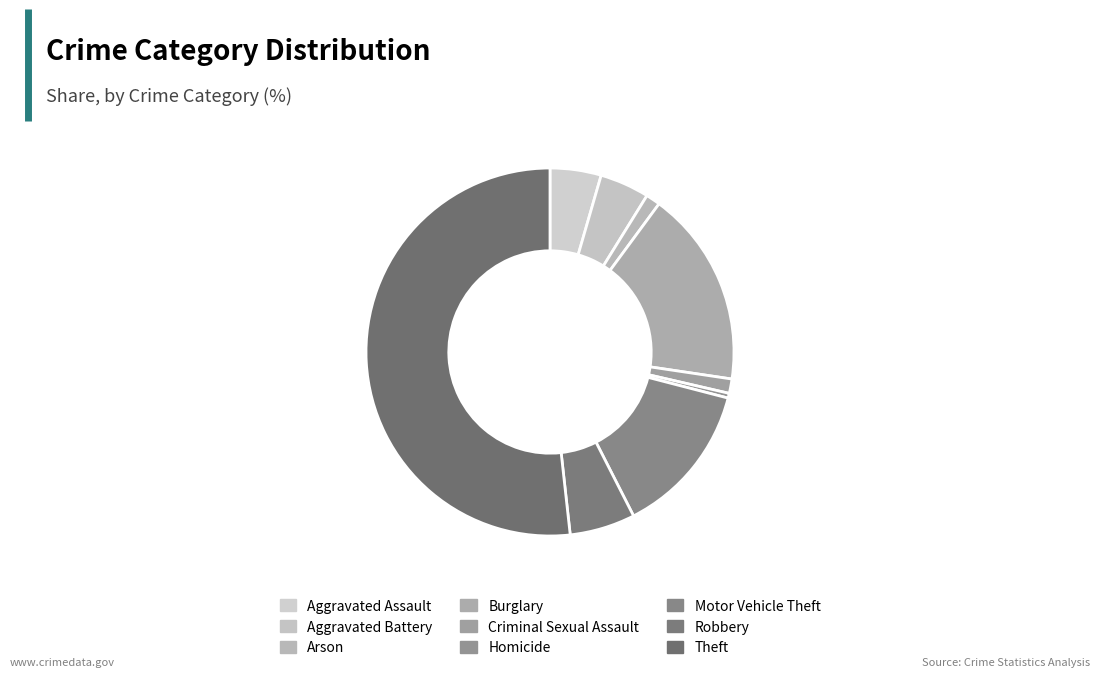

Which slice is the largest?

Theft